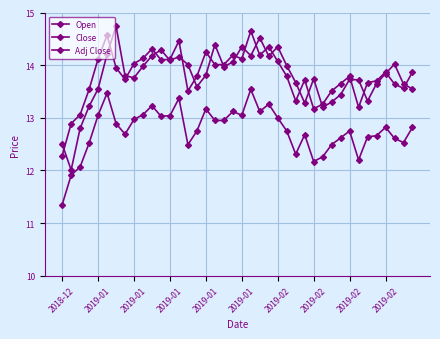

How many lines are shown in the chart?

3